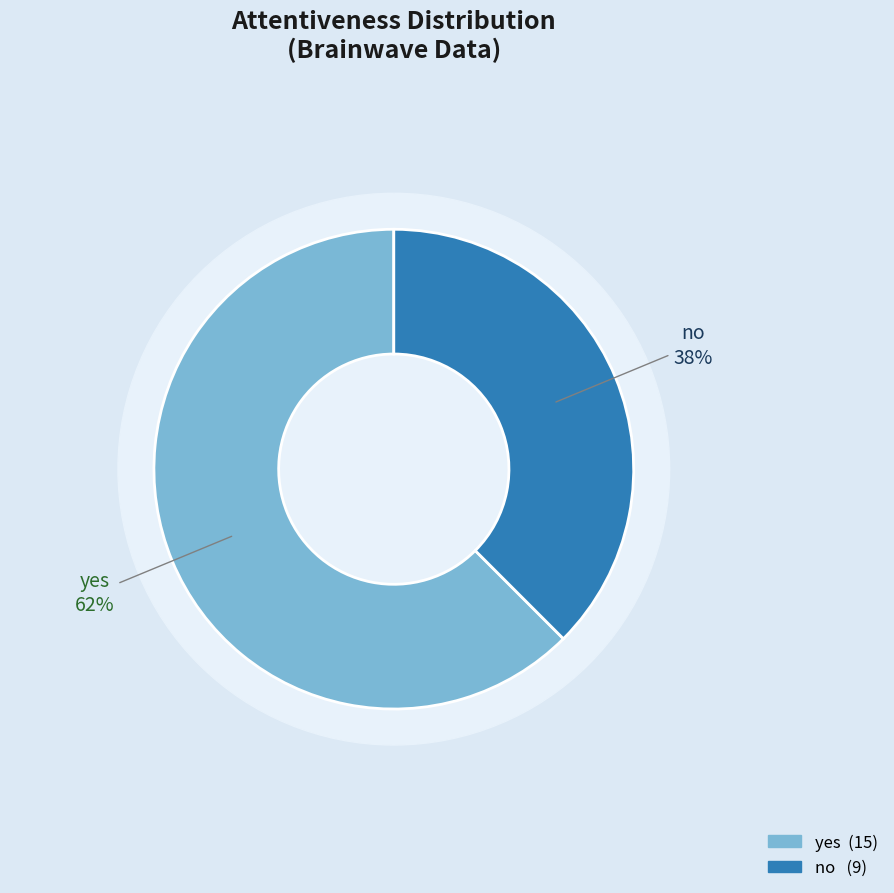

What percentage is the no slice, to the nearest percent?

38%